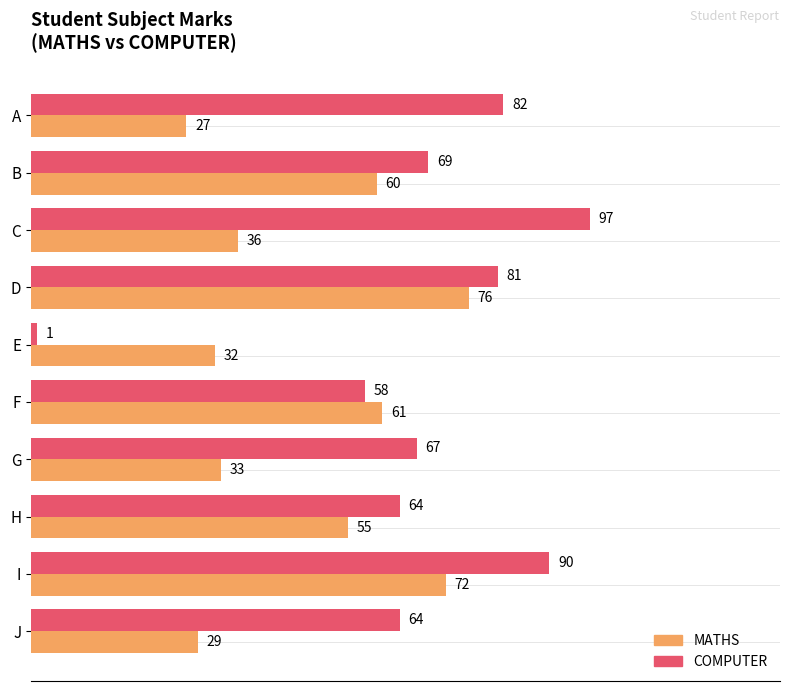

Which series has the widest spread of values?

COMPUTER